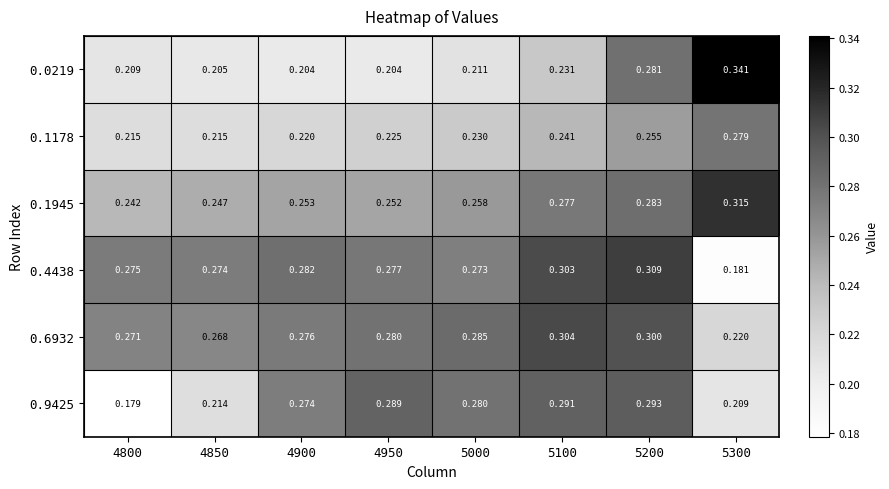

Reading left to right, extract all data points from this chart.

0.0219: 4800=0.2	4850=0.2	4900=0.2	4950=0.2	5000=0.2	5100=0.2	5200=0.3	5300=0.3
0.1178: 4800=0.2	4850=0.2	4900=0.2	4950=0.2	5000=0.2	5100=0.2	5200=0.3	5300=0.3
0.1945: 4800=0.2	4850=0.2	4900=0.3	4950=0.3	5000=0.3	5100=0.3	5200=0.3	5300=0.3
0.4438: 4800=0.3	4850=0.3	4900=0.3	4950=0.3	5000=0.3	5100=0.3	5200=0.3	5300=0.2
0.6932: 4800=0.3	4850=0.3	4900=0.3	4950=0.3	5000=0.3	5100=0.3	5200=0.3	5300=0.2
0.9425: 4800=0.2	4850=0.2	4900=0.3	4950=0.3	5000=0.3	5100=0.3	5200=0.3	5300=0.2